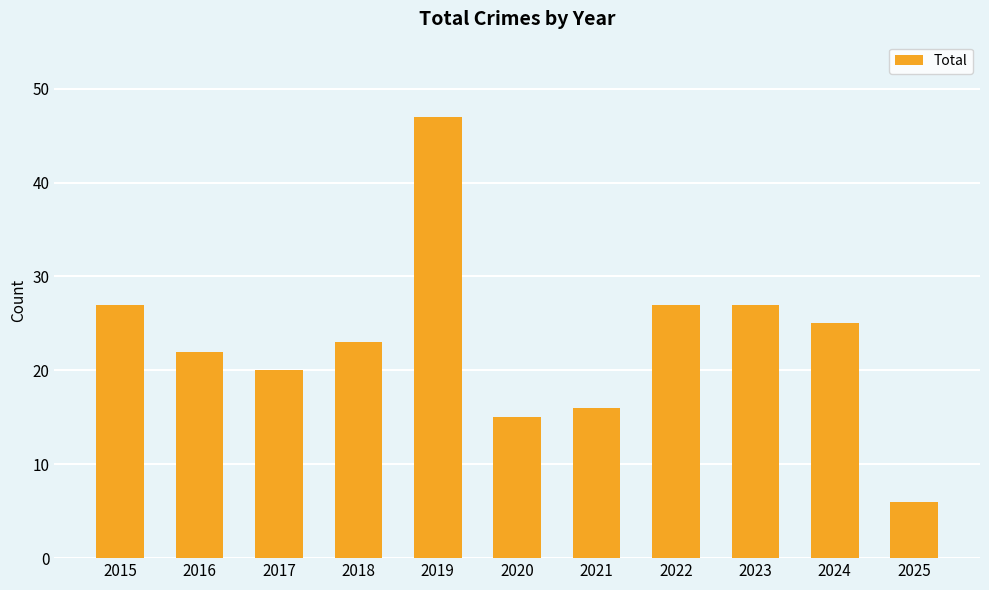

The value at 2018 is 5. True or false?

False